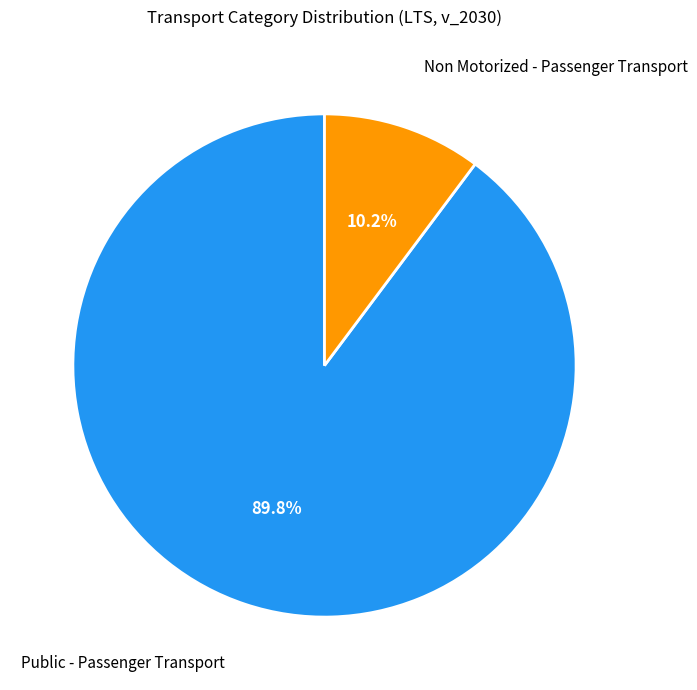

Does any single category account for the majority?

Yes